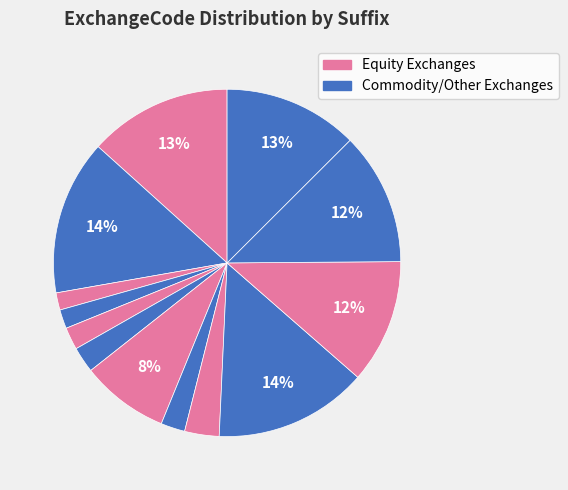

Which slice is the largest?

.SZ